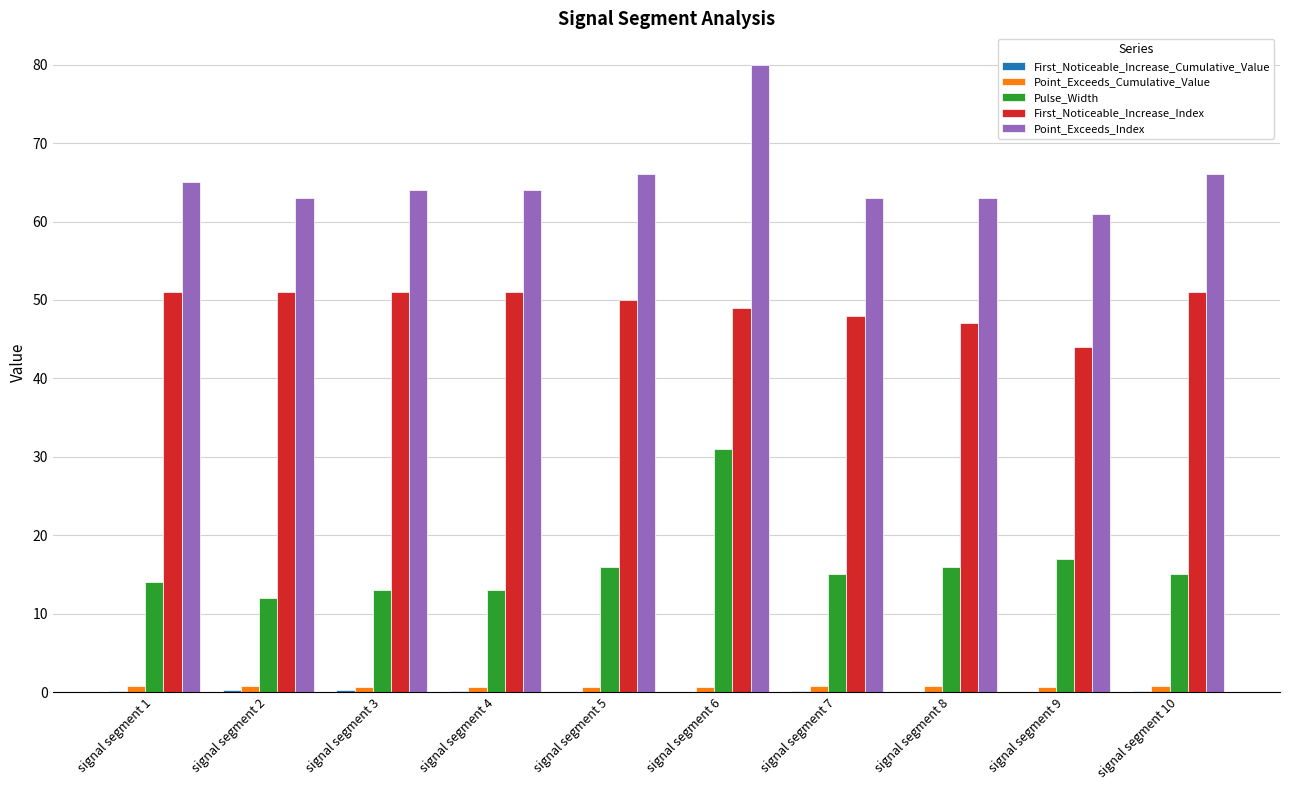

What is the maximum value for Pulse_Width?

31.0